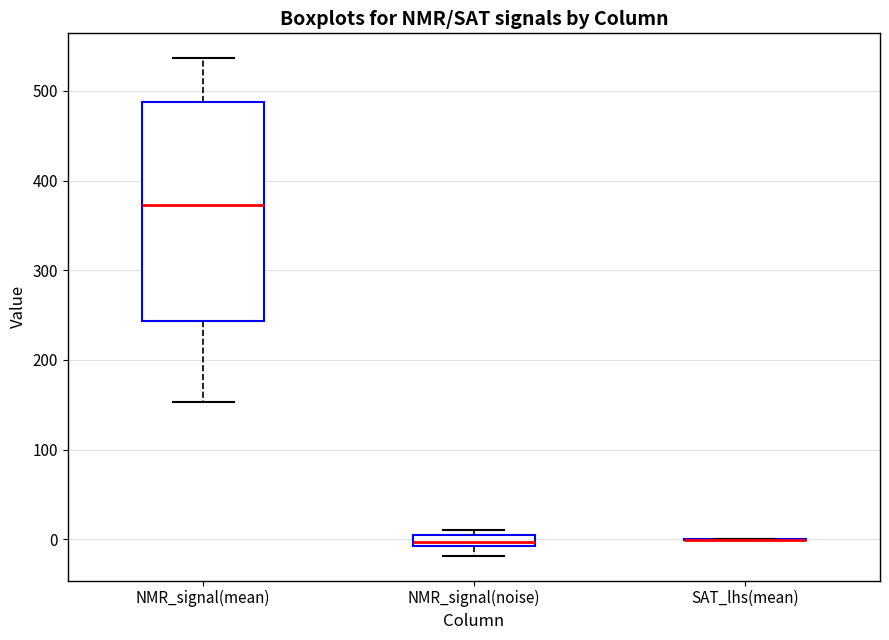

Where does the lower whisker of the box for NMR_signal(mean) end on the y-axis? The values are not printed on the chart, so give them approximately, as read against the axis.

150